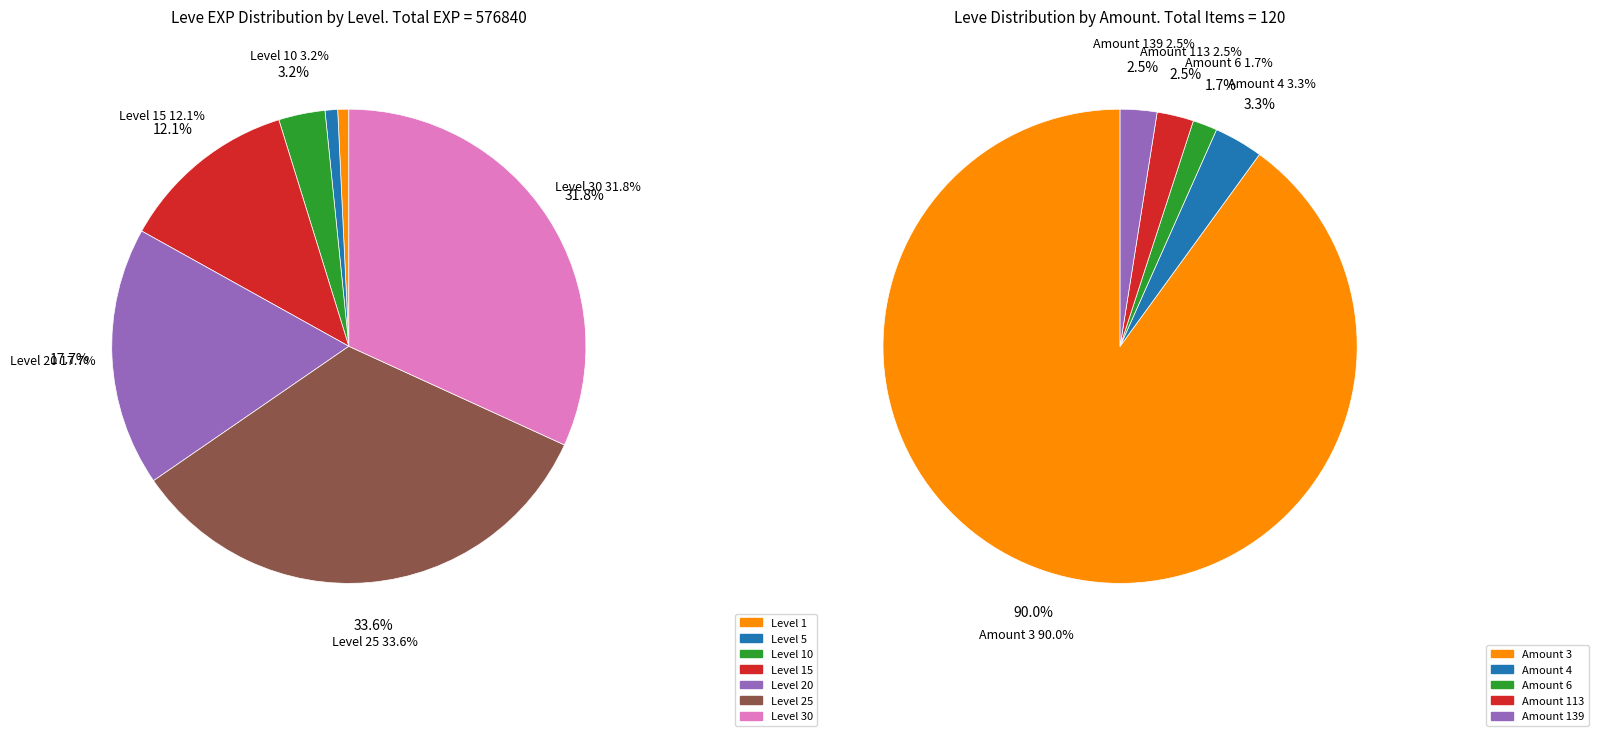

To the nearest percent, what portion does Leve Amount 4 represent?

3%